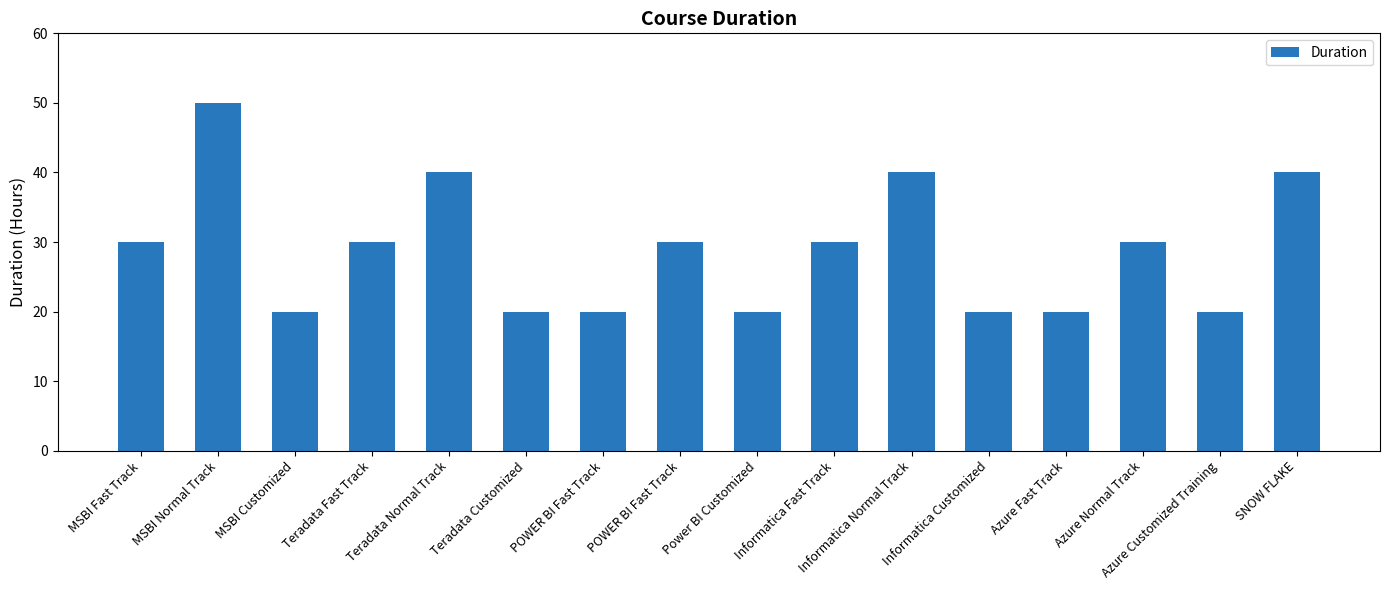

List the labels in order of value, smallest first.

MSBI Customized, Teradata Customized, POWER BI Fast Track, Power BI Customized, Informatica Customized, Azure Fast Track, Azure Customized Training, MSBI Fast Track, Teradata Fast Track, POWER BI Fast Track, Informatica Fast Track, Azure Normal Track, Teradata Normal Track, Informatica Normal Track, SNOW FLAKE, MSBI Normal Track